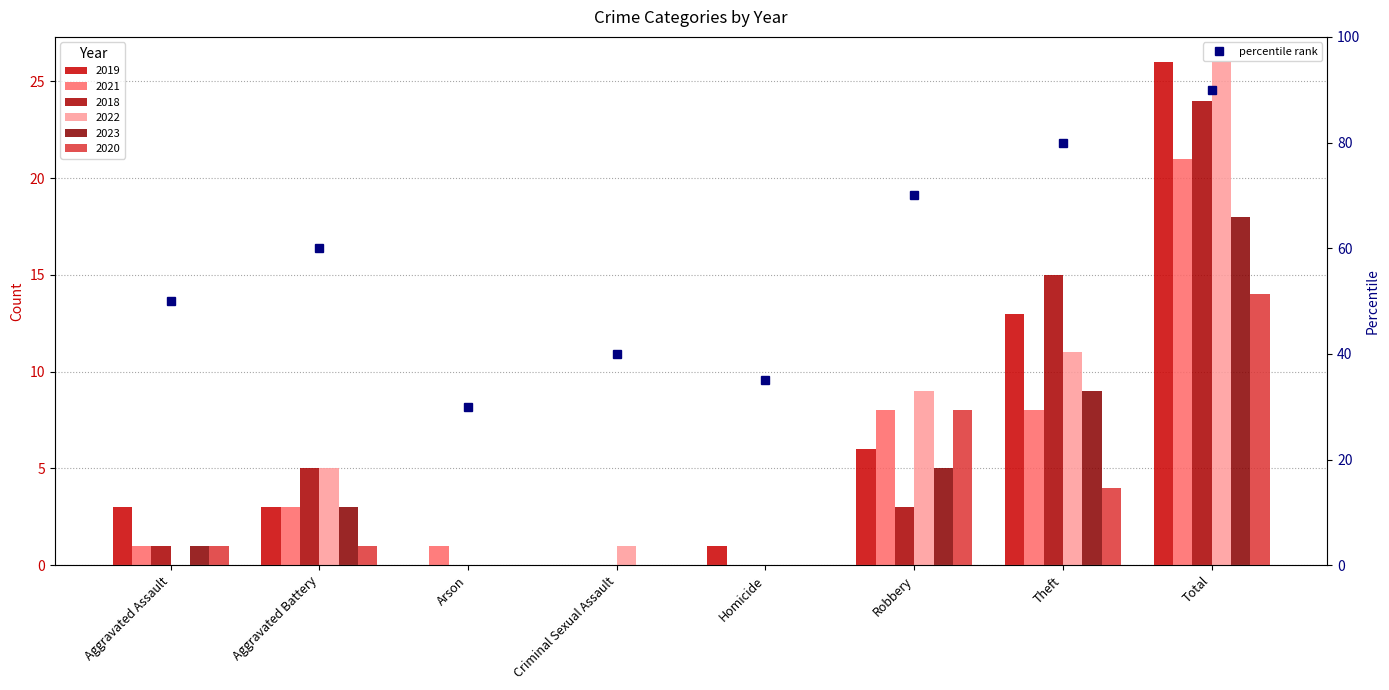

What is the value of the percentile rank point at the 2nd from the left?

60